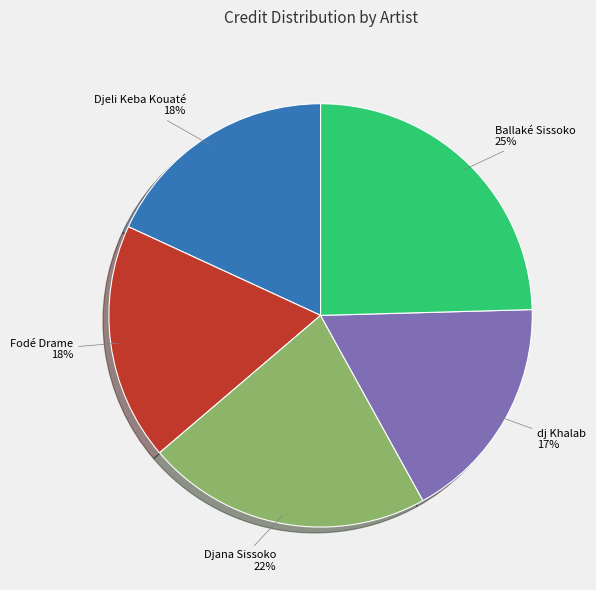

Which category has the biggest portion of the pie?

Ballaké Sissoko